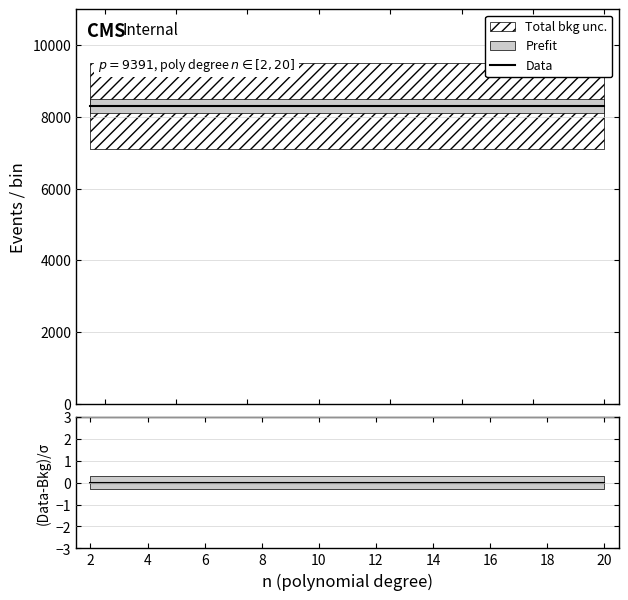

At which category is the sum across all series the highest?

2